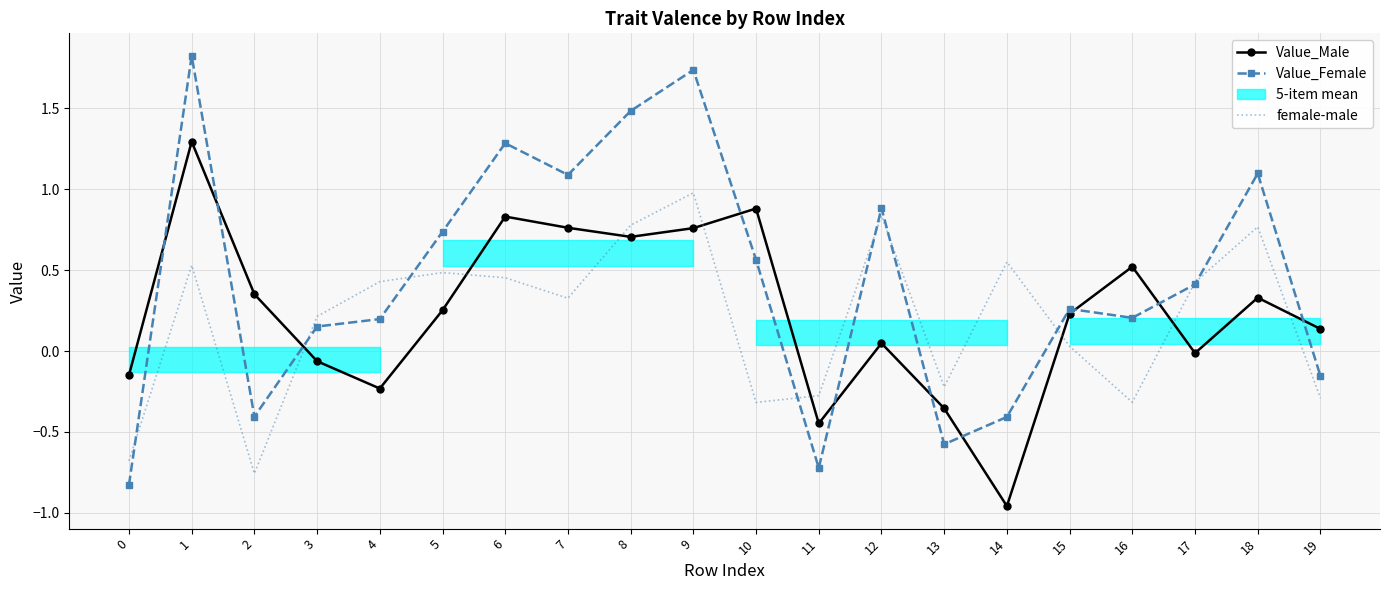

Is the value of female-male at 10 greater than the value of Value_Male at 2?

No